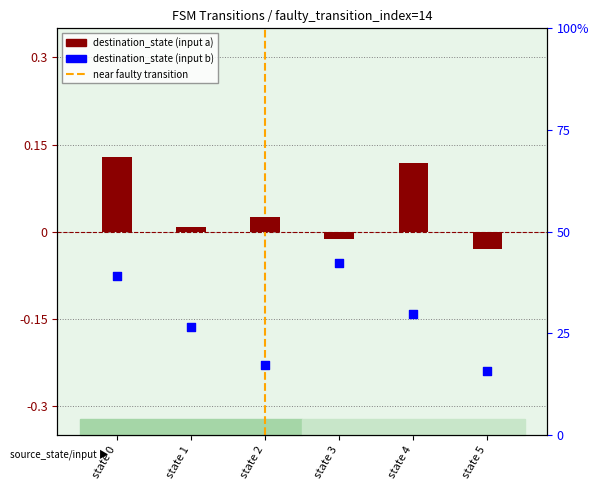

At which category is the sum across all series the highest?

state 3